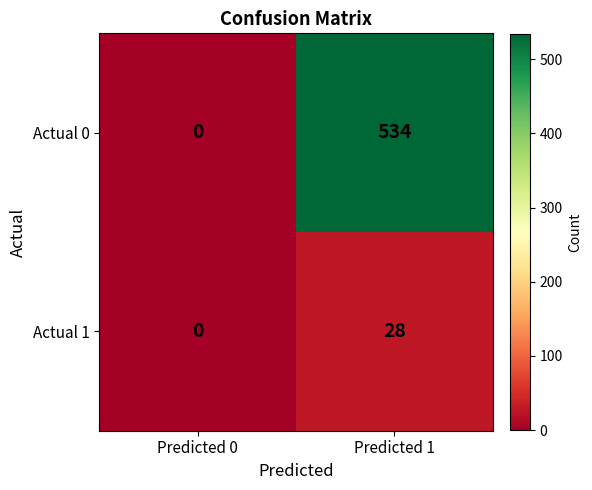

List the series in order of their peak value, highest first.

Actual 0, Actual 1